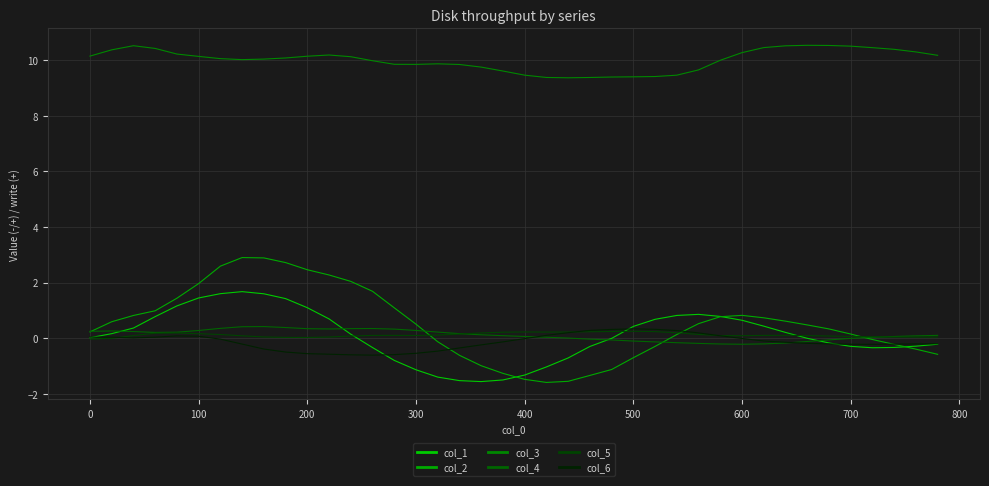

What is the value of the col_5 point at the 36th from the left?

0.1